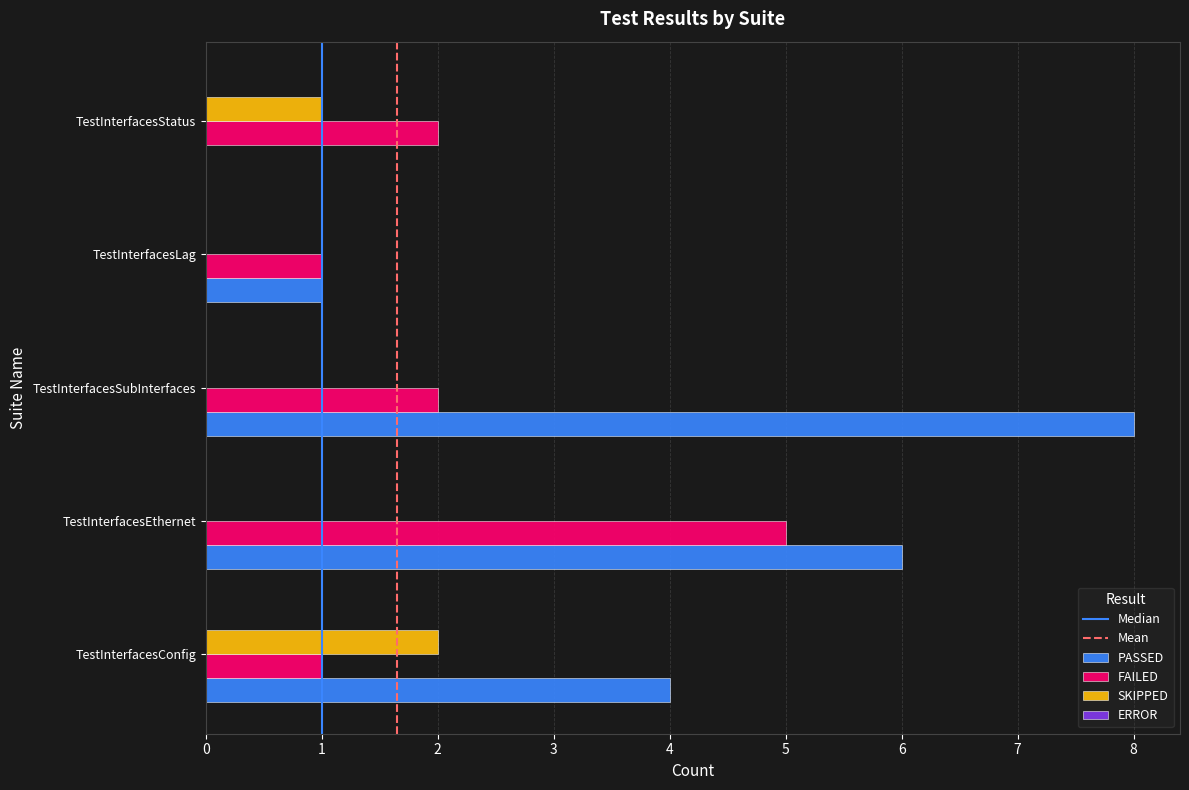

Is it true that PASSED equals 3 at TestInterfacesConfig?

False